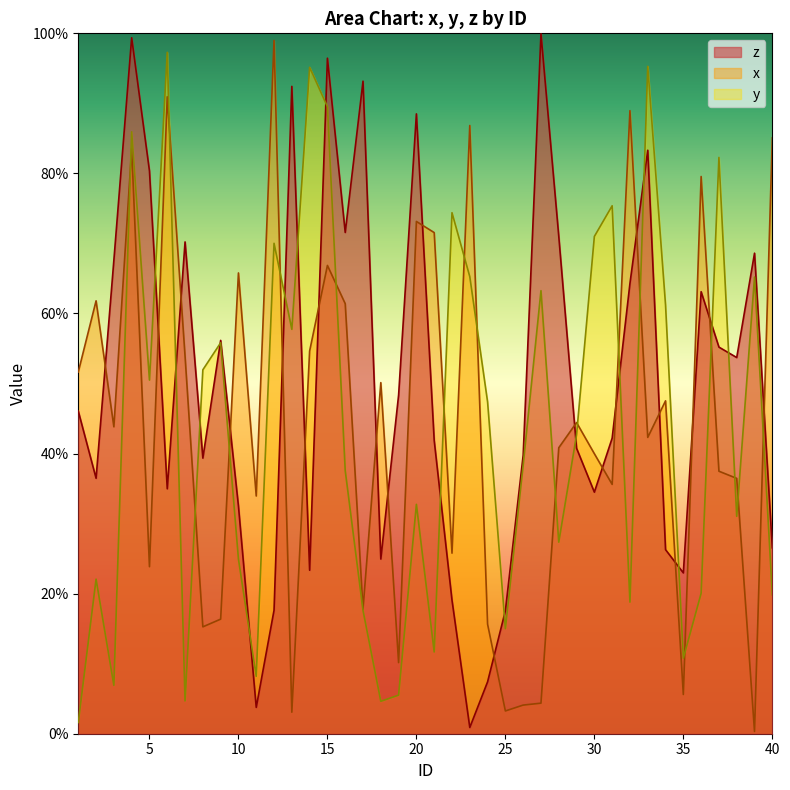

What is the sum of the z values at 26 and 13?

132.2